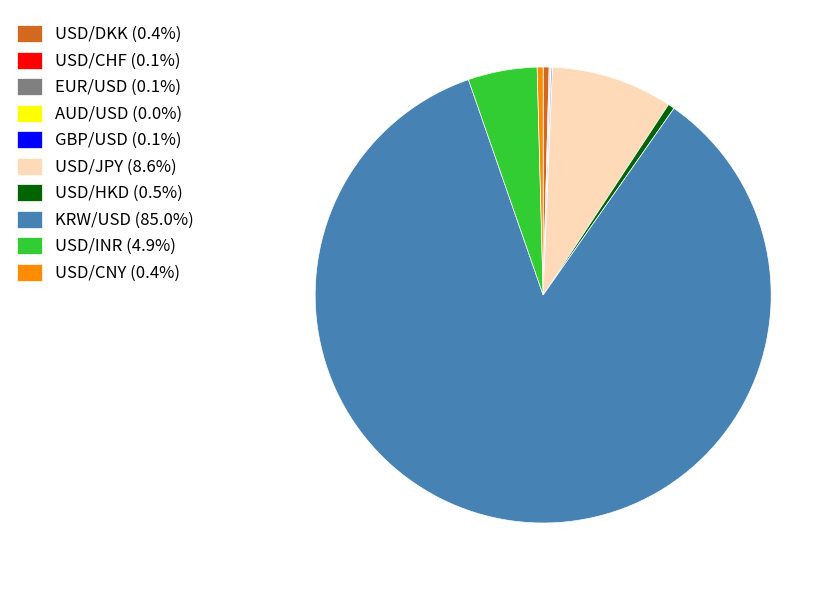

Do USD/CNY (0.4%) and USD/JPY (8.6%) together represent more than half of the pie?

No